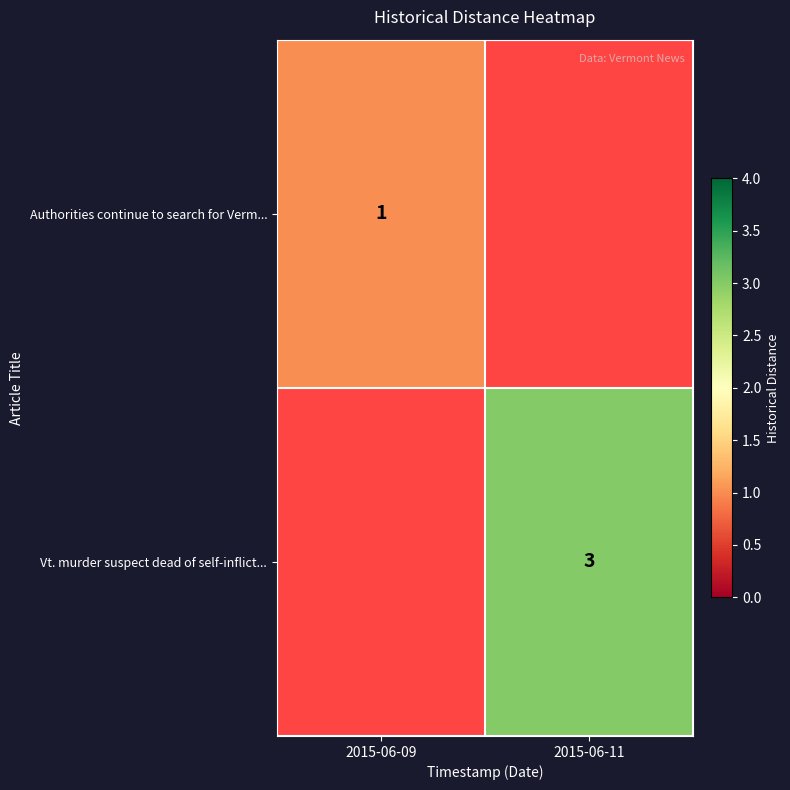

Is it true that Authorities continue to search for Verm... equals 1 at 2015-06-09?

True